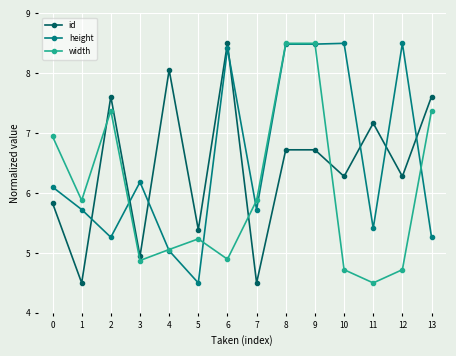

How many intersections are there between id and height?

7